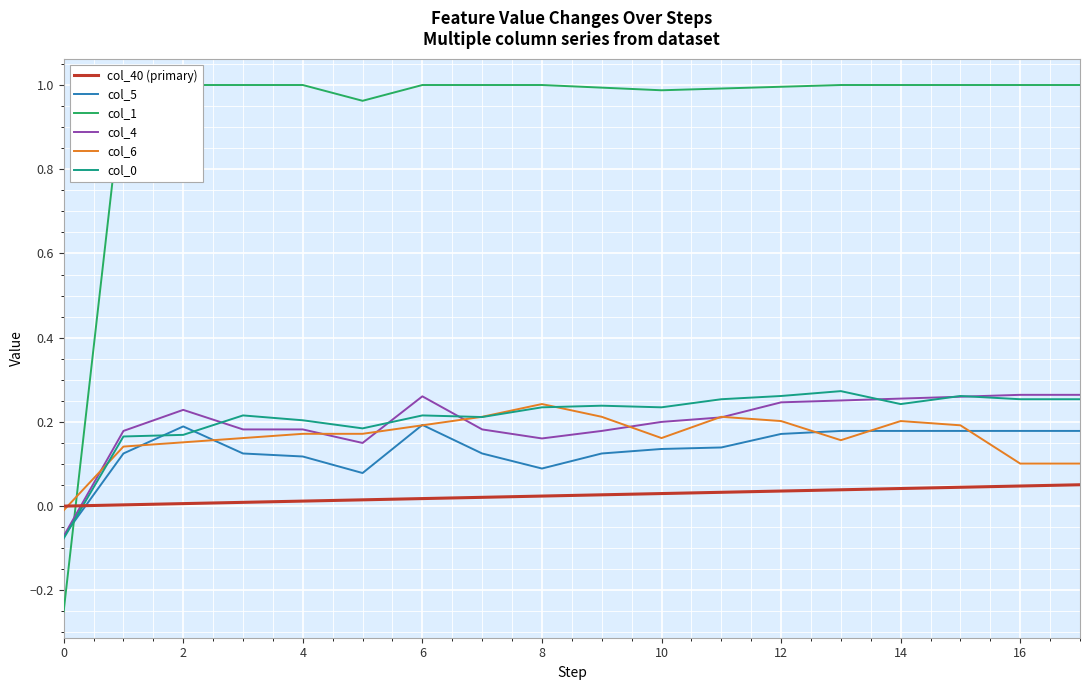

How many lines are shown in the chart?

6